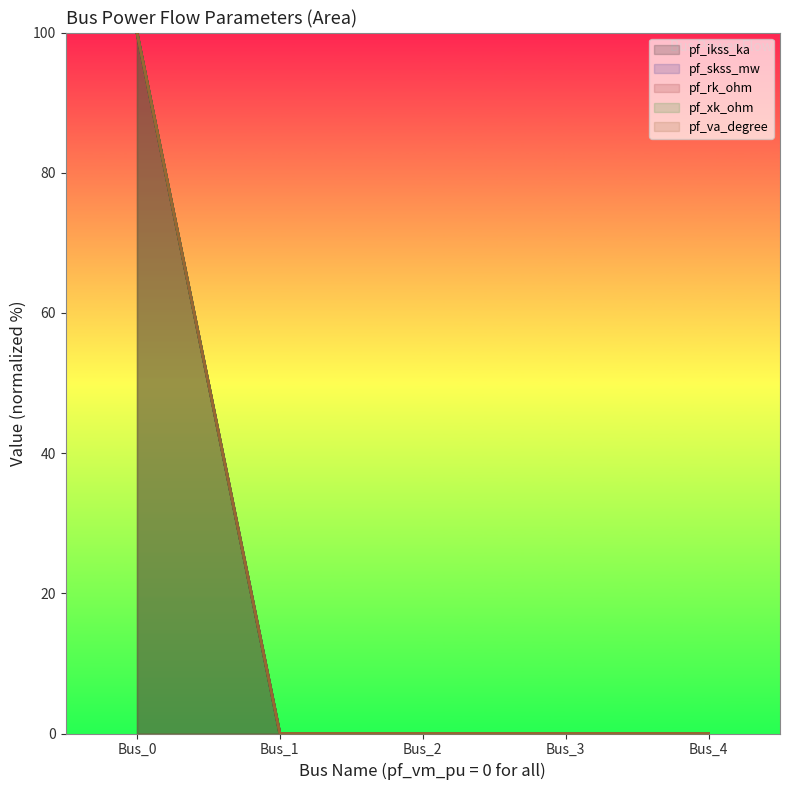

How many lines are shown in the chart?

5